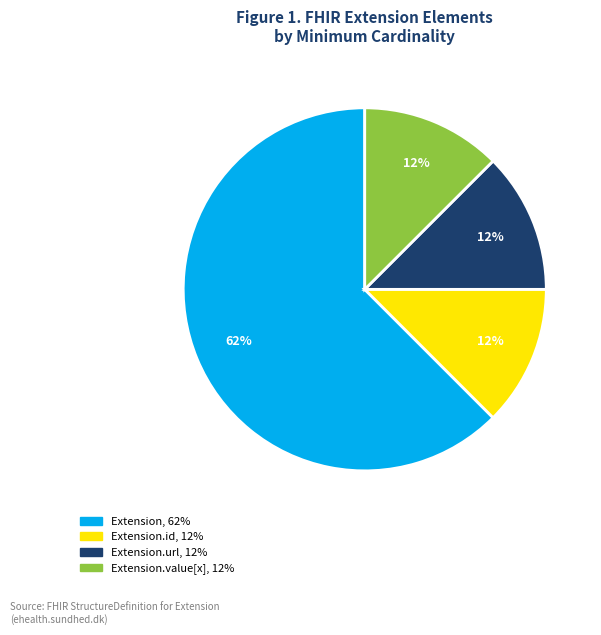

Is there a majority slice in this chart?

Yes